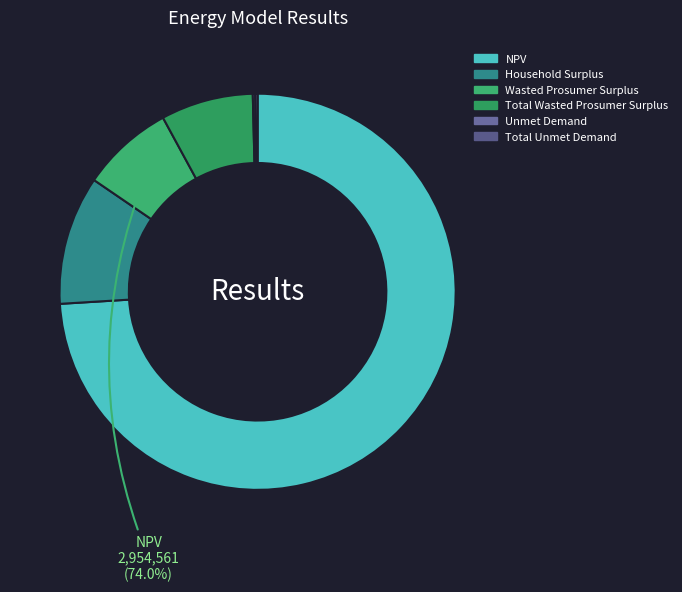

Which category has the smallest portion of the pie?

Unmet Demand